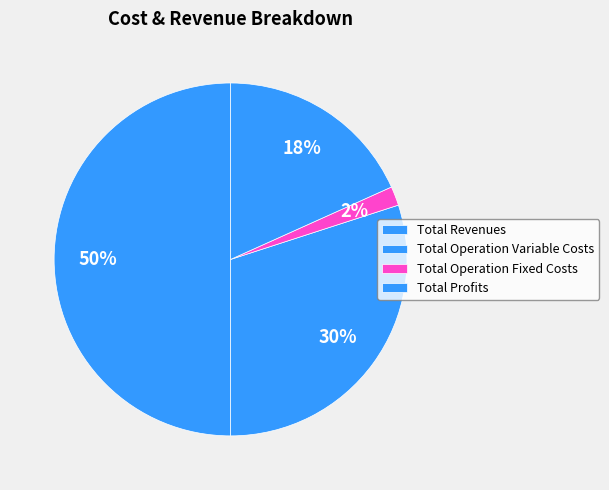

Approximately how many times larger is the value at Total Revenues compared to Total Operation Variable Costs?

1.7